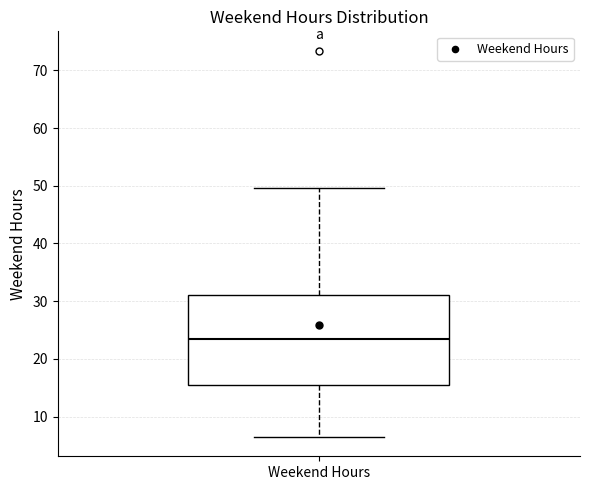

Where does the lower whisker of the box for Weekend Hours end on the y-axis? The values are not printed on the chart, so give them approximately, as read against the axis.

6